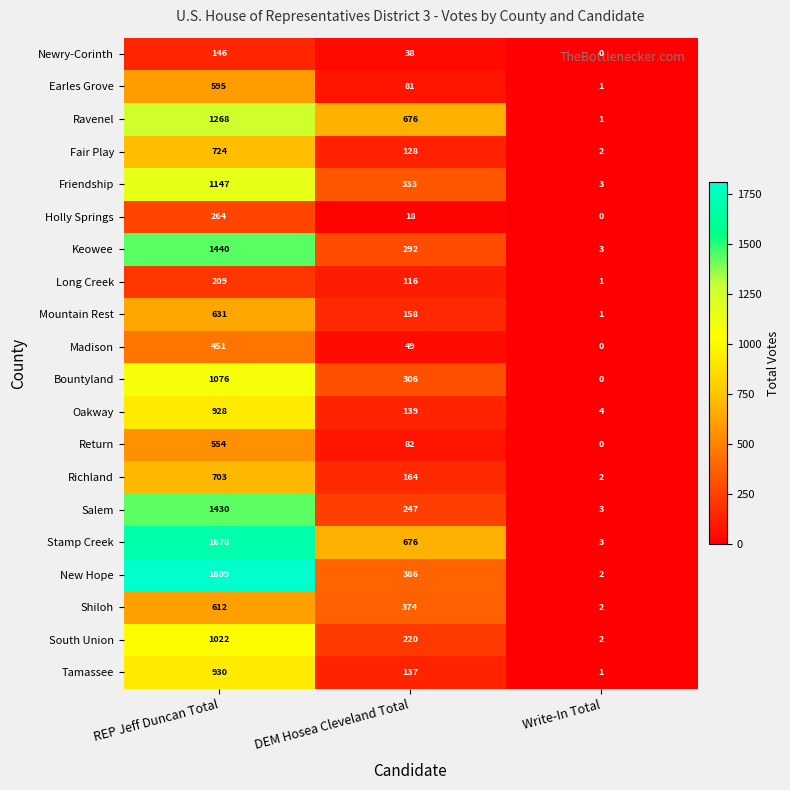

How many data points in Ravenel are less than 676?

1